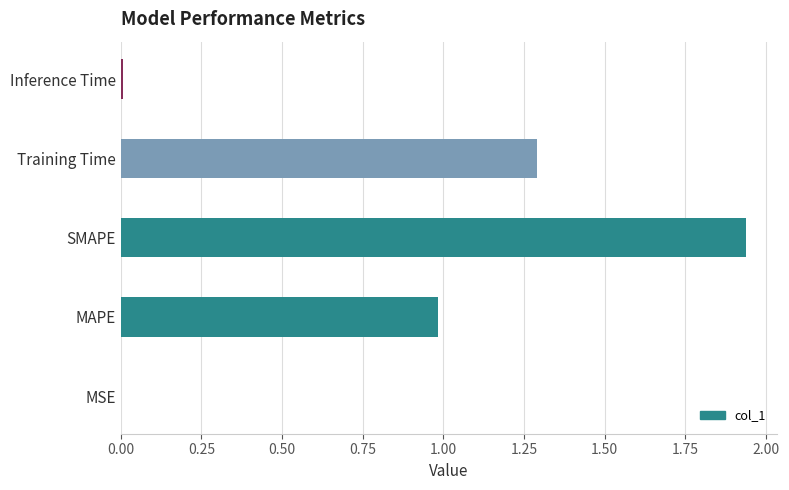

What is the sum of all values?

4.2